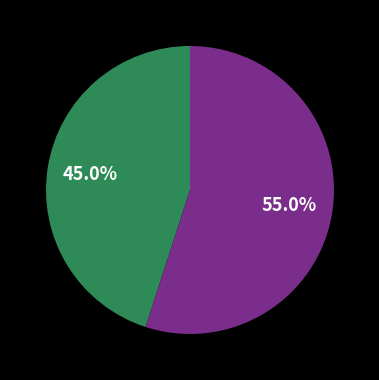

Is there a majority slice in this chart?

Yes